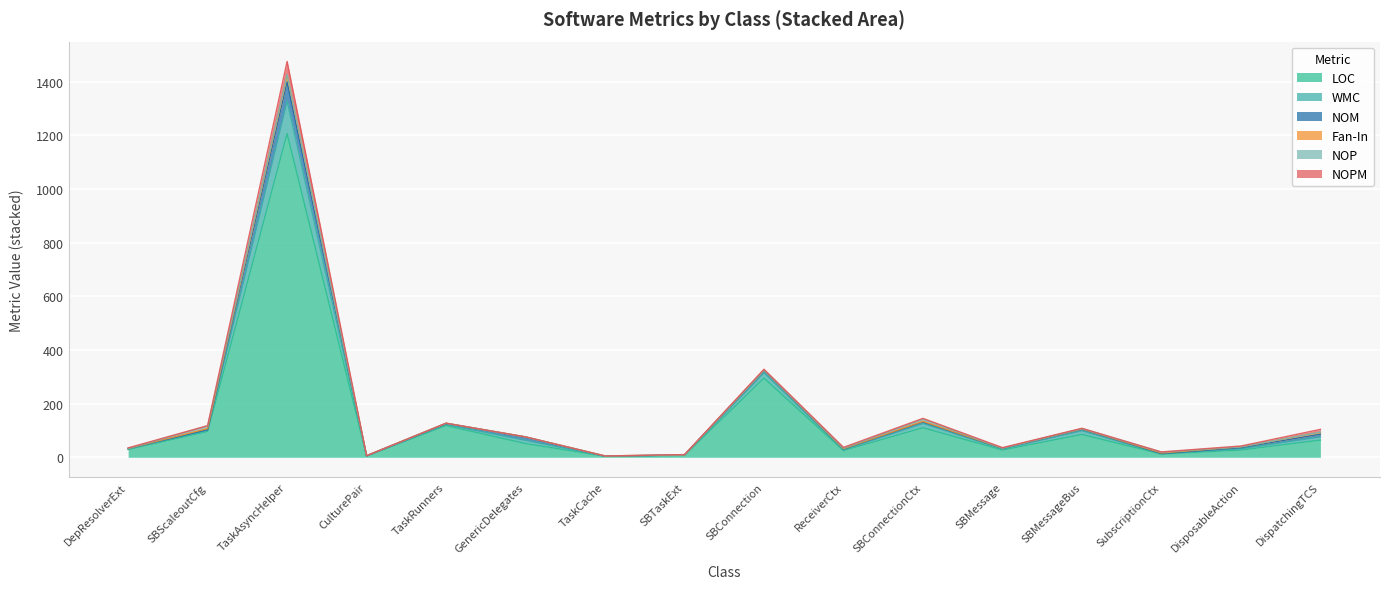

Which category has the highest value in the LOC series?

TaskAsyncHelper